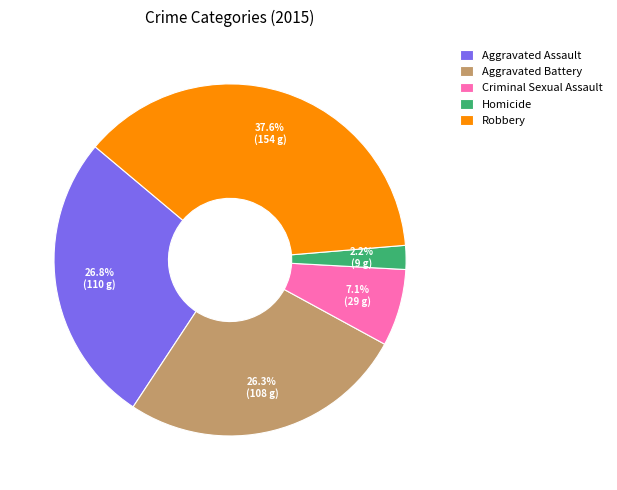

What is the largest slice in the pie chart?

Robbery